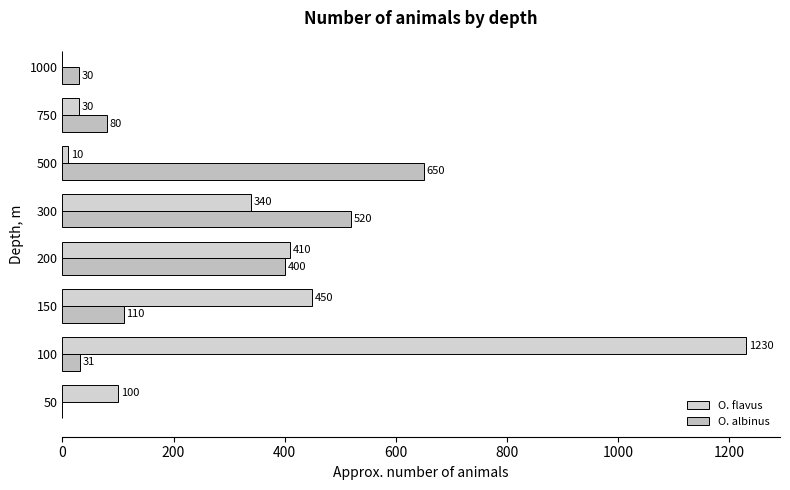

Reading left to right, what are all the values shown in this chart?

O. flavus: 100	1230	450	410	340	10	30	0
O. albinus: 0	31	110	400	520	650	80	30